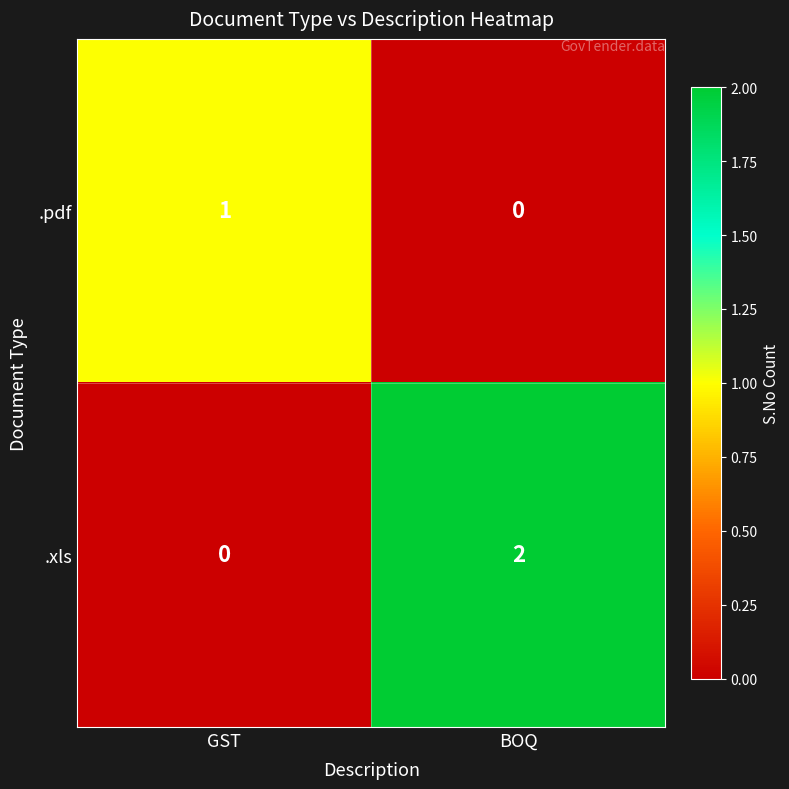

How many data points in .xls are less than 2?

1